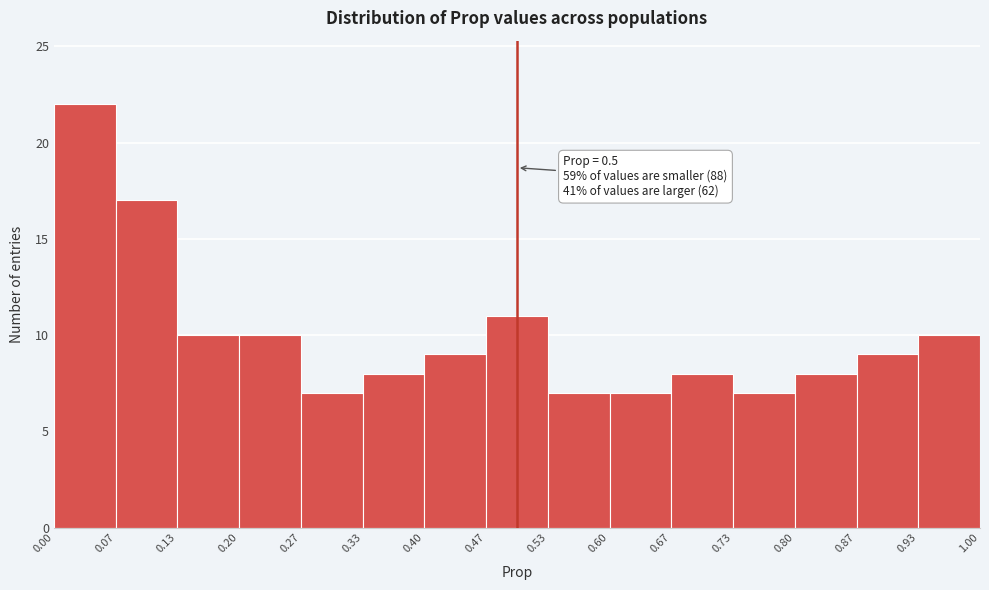

Over which range of the x-axis is the bar tallest?

0.00 to 0.07